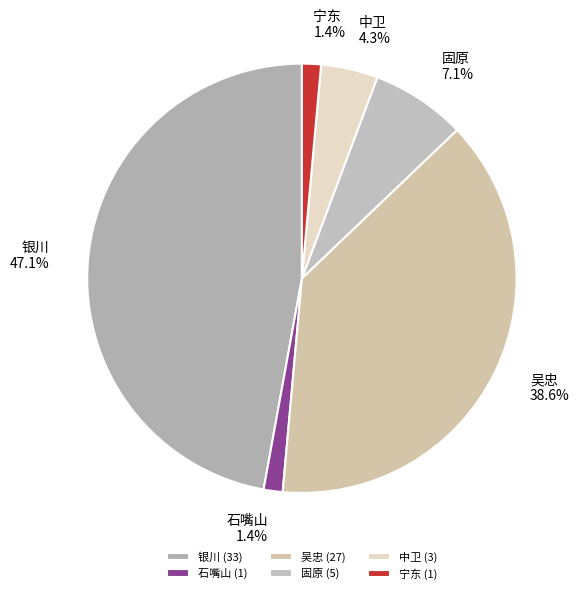

Is it true that 银川 is 39% of the pie?

False